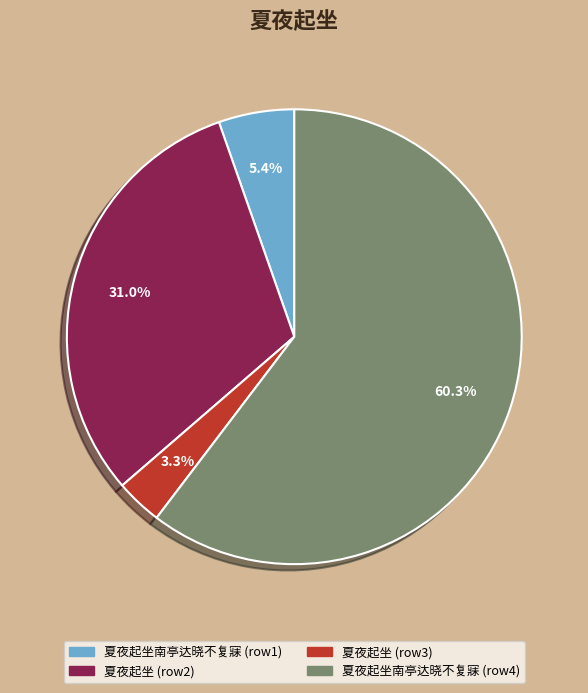

Combined, what portion of the pie is 夏夜起坐 (row3) and 夏夜起坐 (row2)?

34.3%